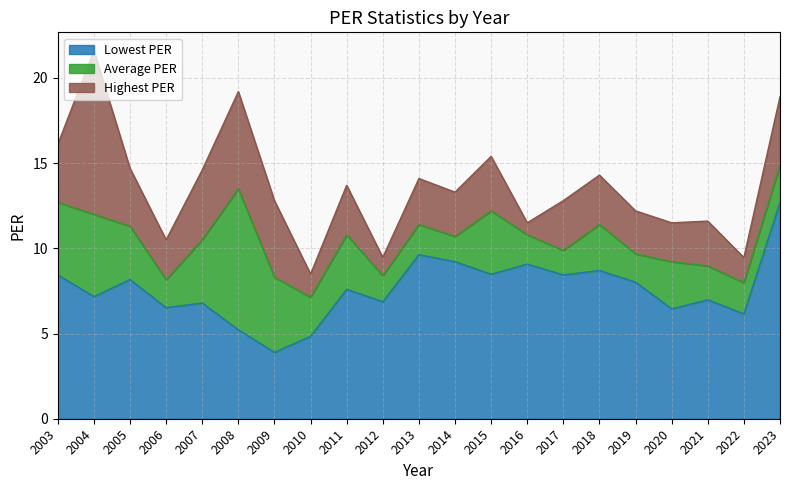

Does the chart have visible grid lines?

Yes